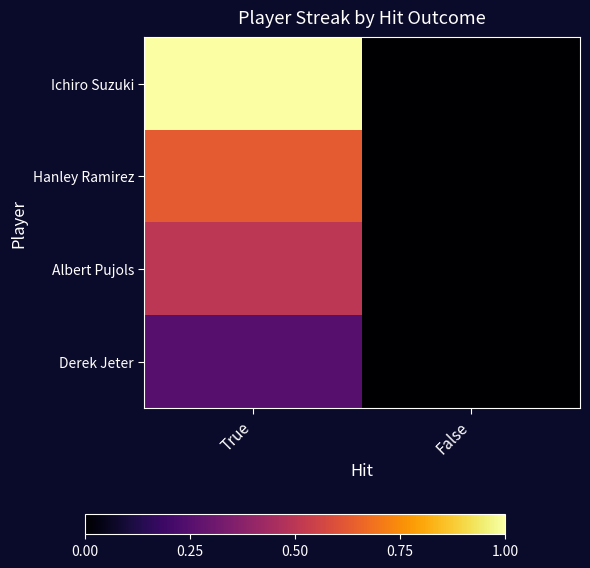

Reading right to left, list all the values displayed in this chart.

Ichiro Suzuki: False=0.0	True=1.0
Hanley Ramirez: False=0.0	True=0.6
Albert Pujols: False=0.0	True=0.5
Derek Jeter: False=0.0	True=0.2